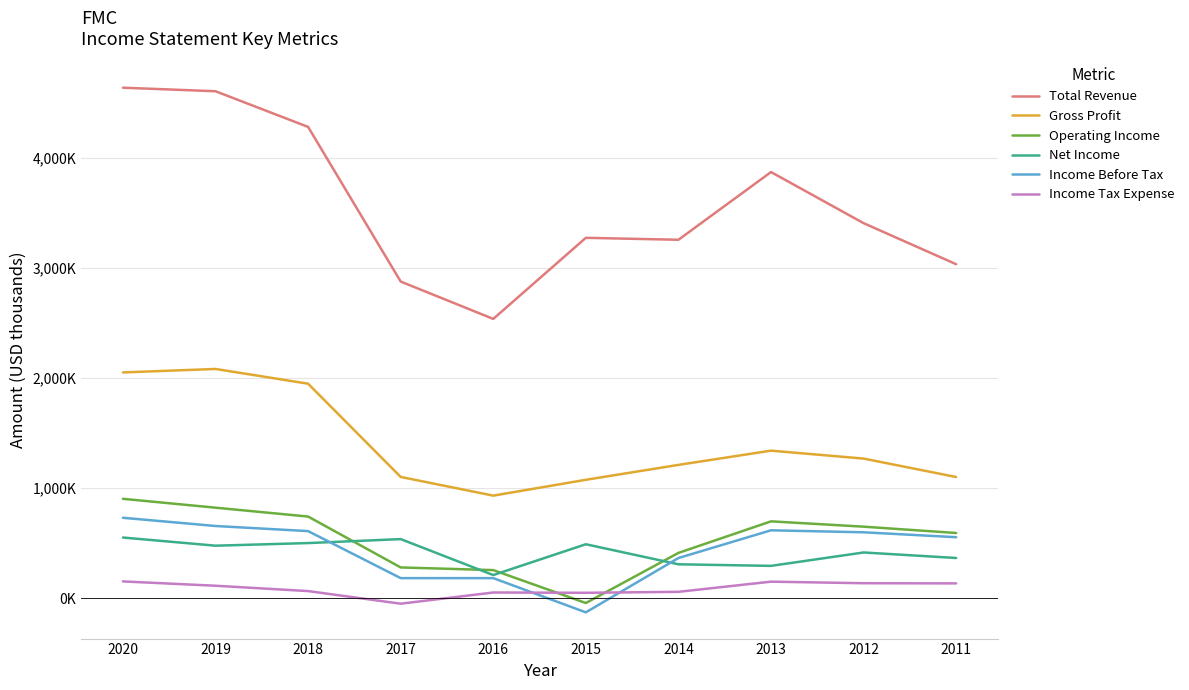

Which category has the lowest value in the Income Tax Expense series?

2017